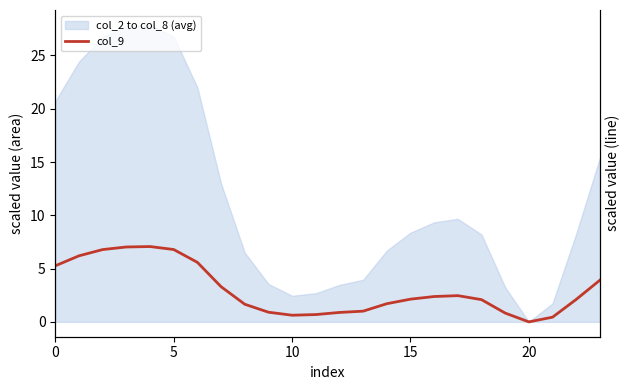

How many lines are shown in the chart?

1